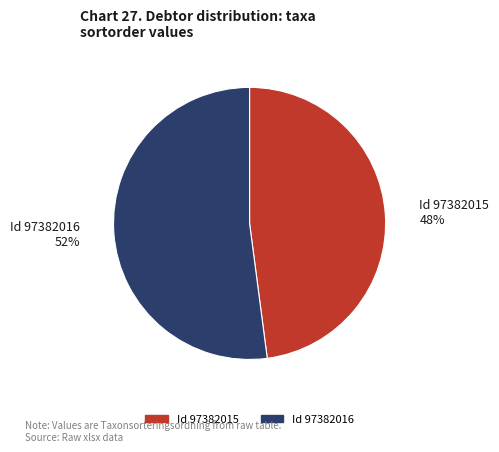

How many slices are in this pie chart?

2